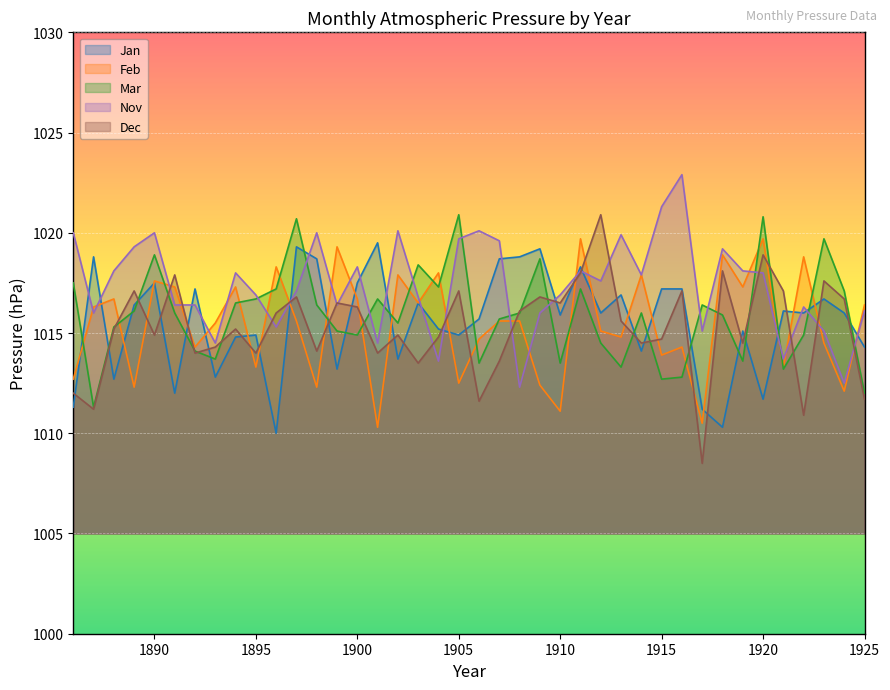

What is the sum of the Mar values at 1917 and 1909?

2035.1